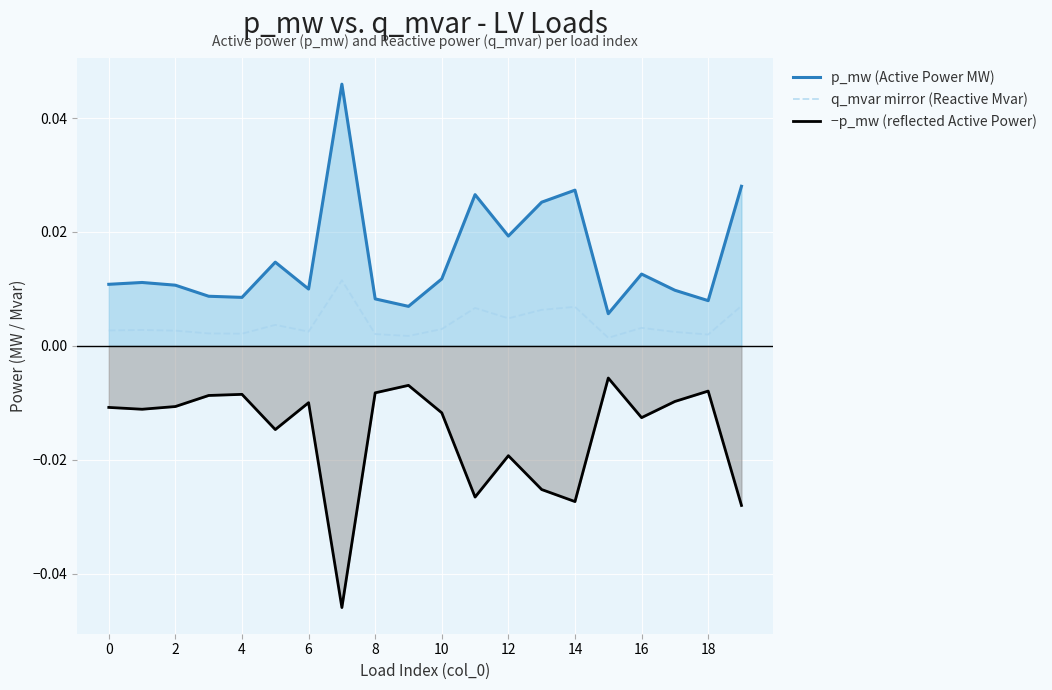

List the series in order of their overall mean, highest first.

p_mw (Active Power MW), q_mvar mirror (Reactive Mvar), −p_mw (reflected Active Power)